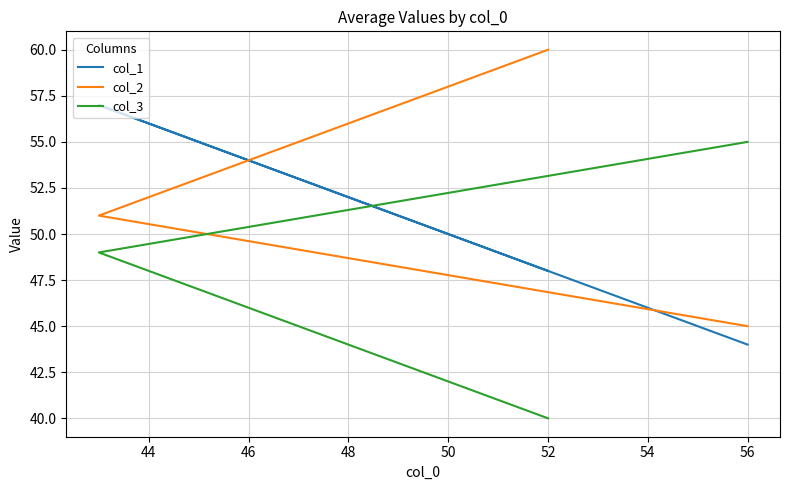

How many lines are shown in the chart?

3